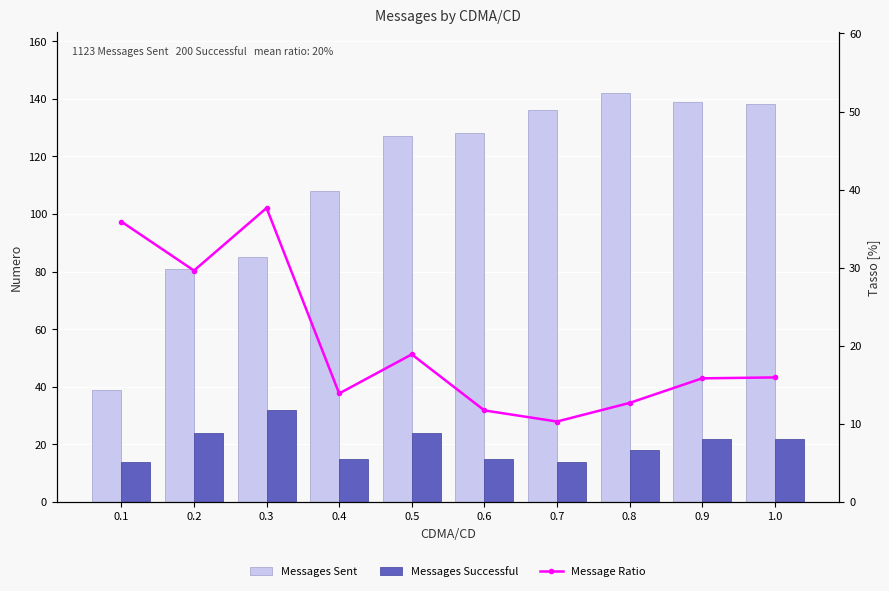

The value of Messages Sent at 0.8 is 142.0. True or false?

True